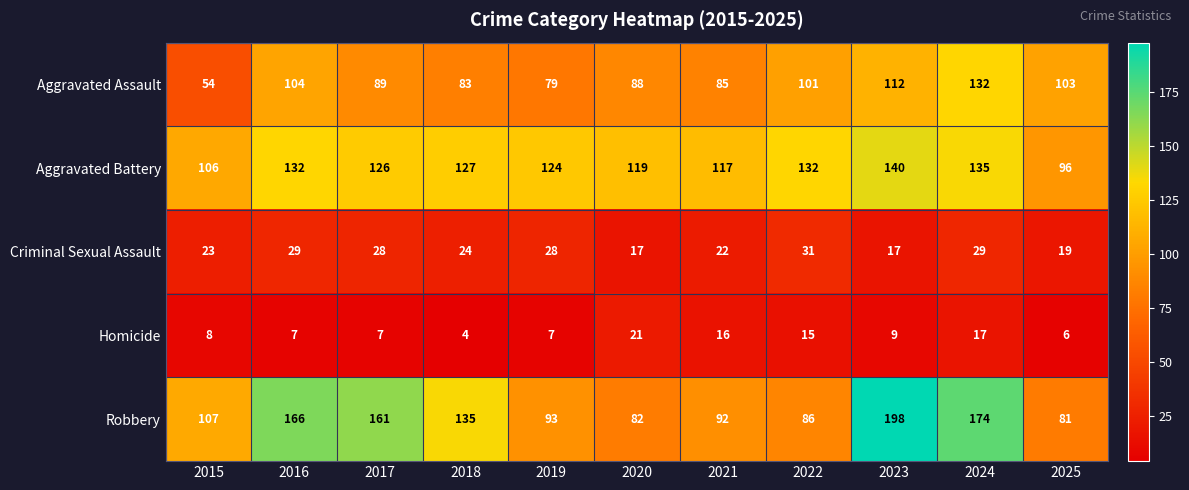

The value of Aggravated Assault at 2025 is 103. True or false?

True